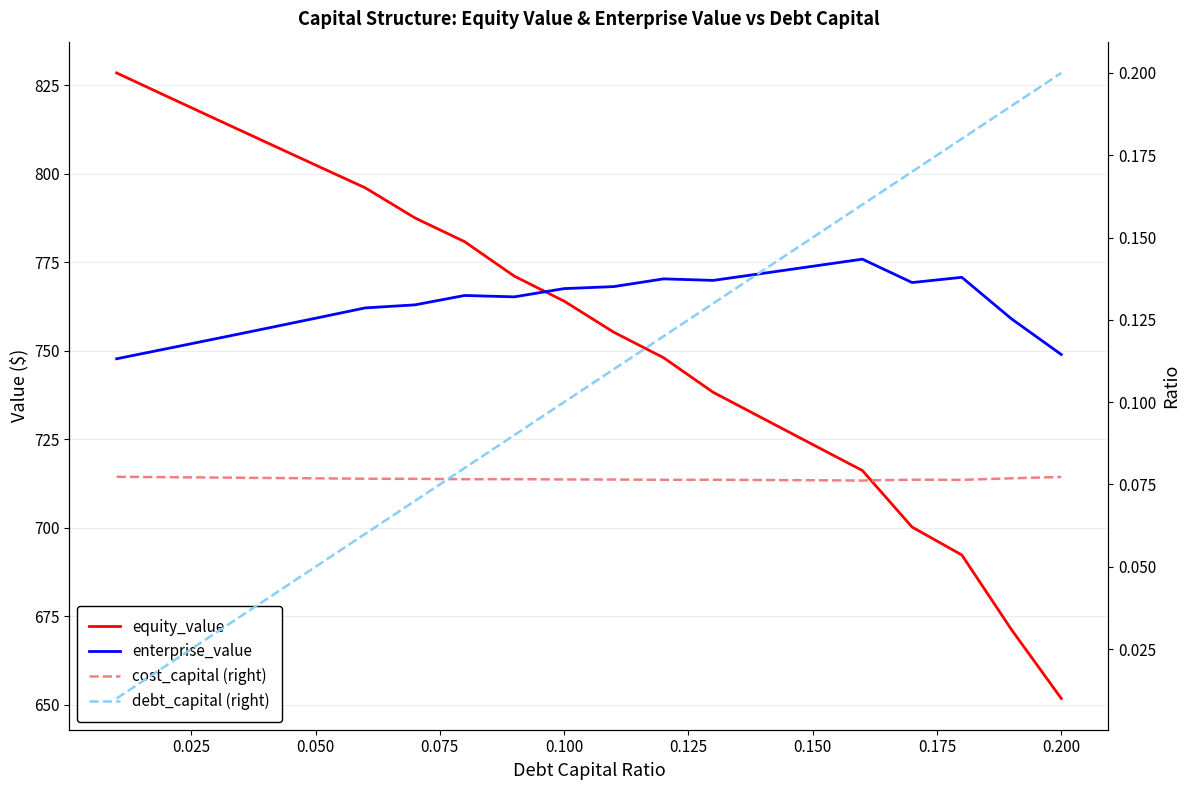

True or false: cost_capital (right) has a value of 0.1 at 0.125.

True